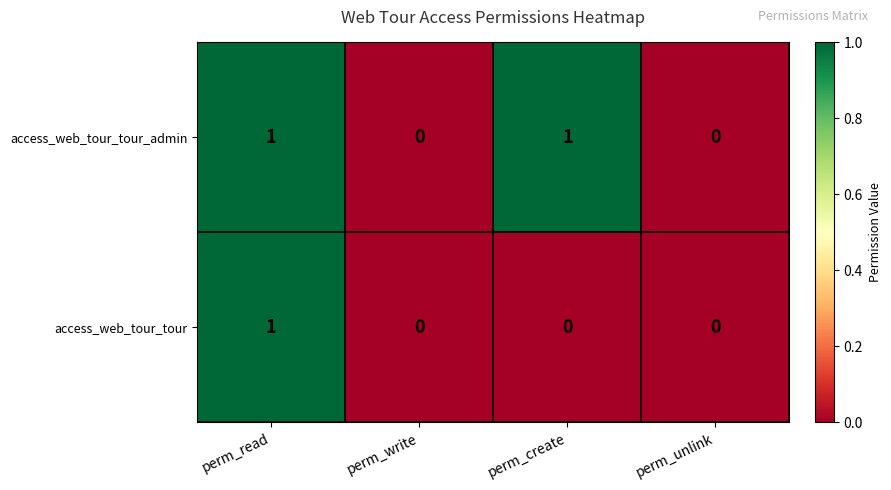

The access_web_tour_tour series shows 0 at perm_write. True or false?

True